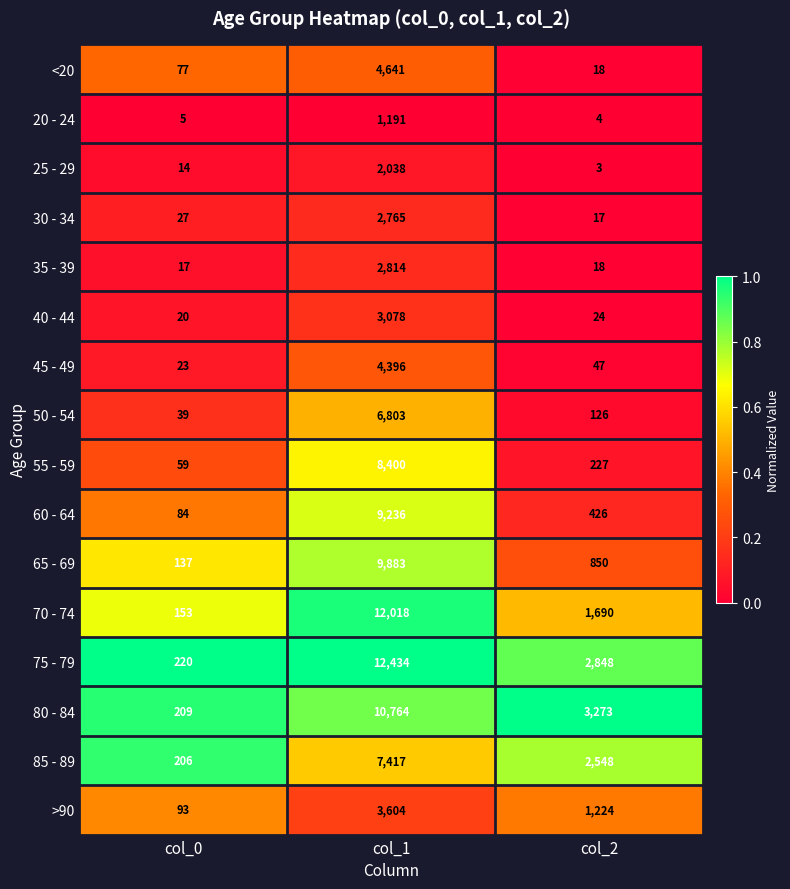

True or false: >90 has a value of 1419 at col_1.

False